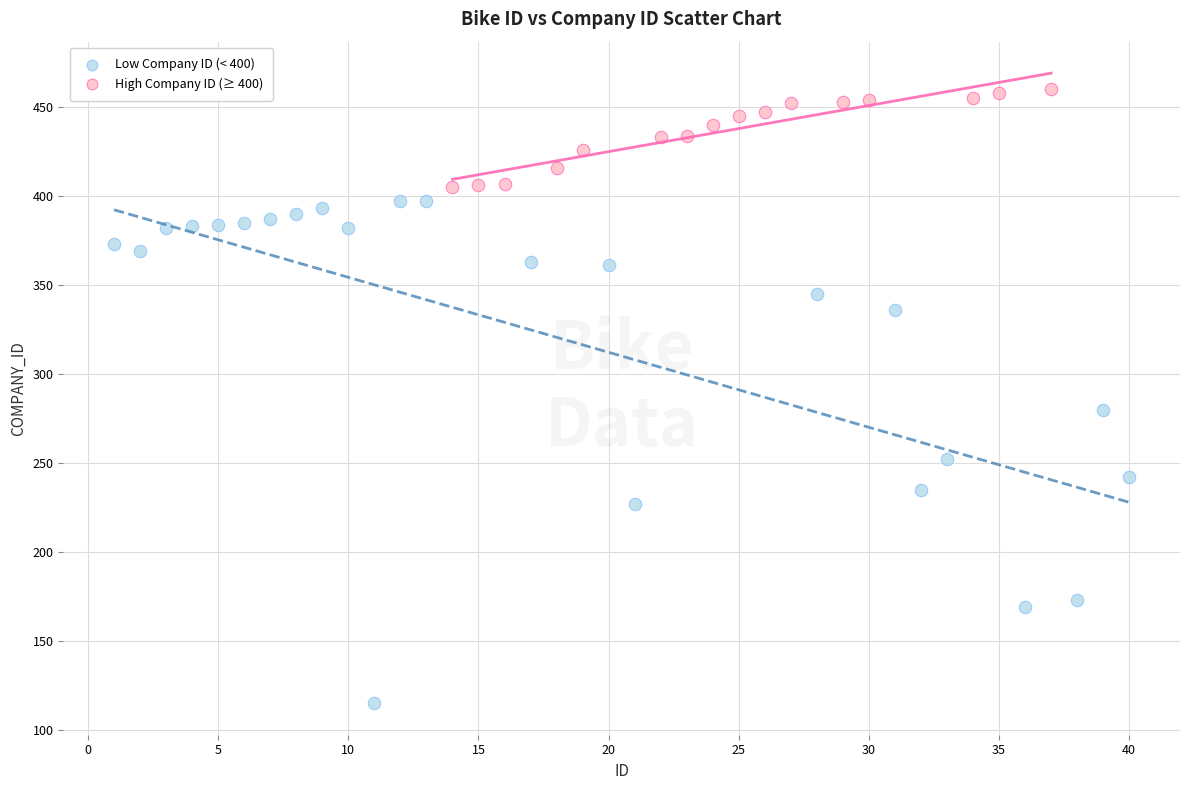

Which series contains the highest Y value?

High Company ID (≥ 400)